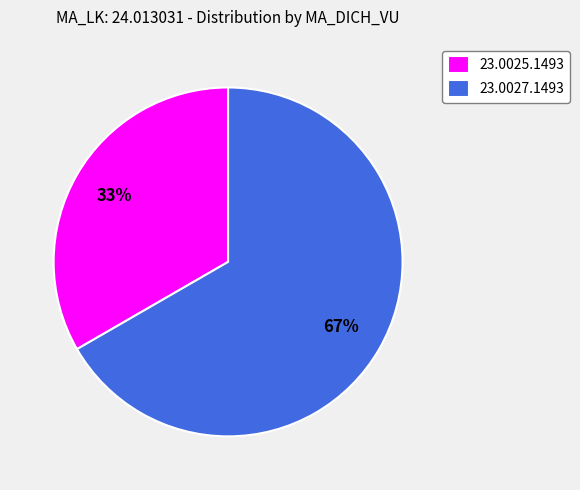

Which category has the smallest portion of the pie?

23.0025.1493